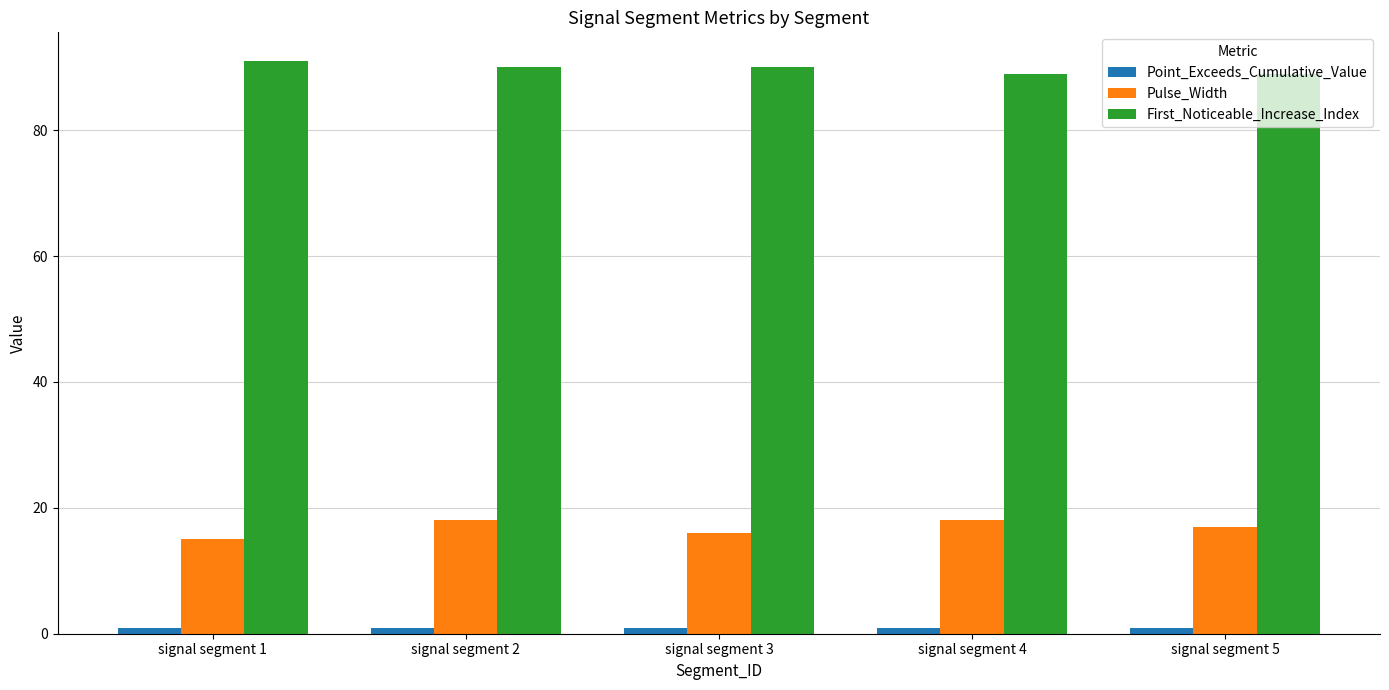

What is the difference between the maximum and minimum values in the Point_Exceeds_Cumulative_Value series?

0.1